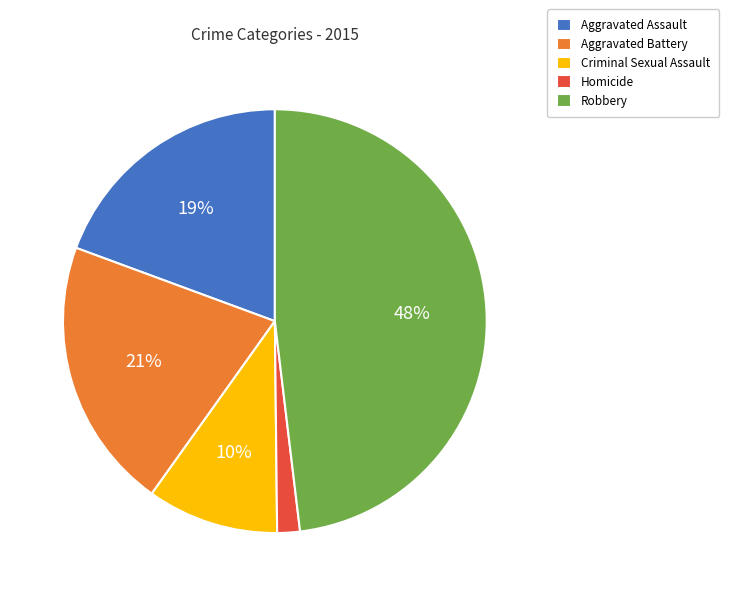

Which category has the biggest portion of the pie?

Robbery